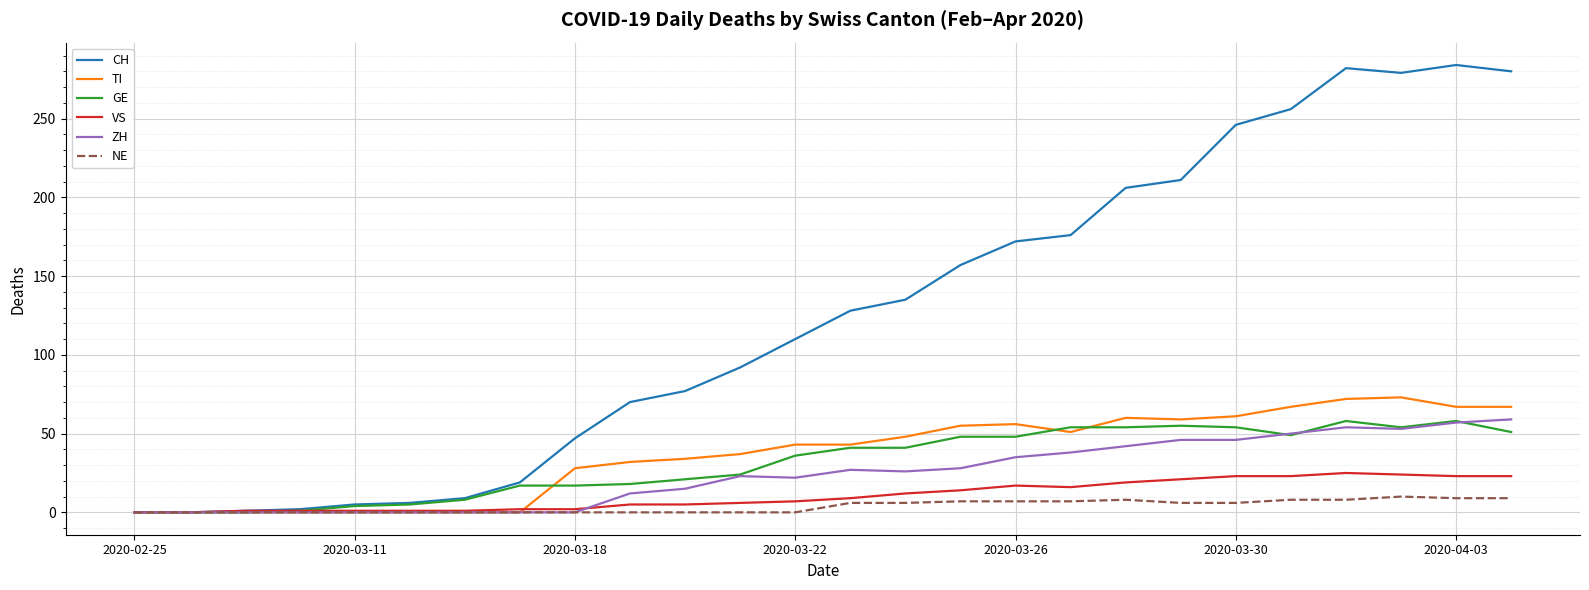

Which series has the largest total across all categories?

CH